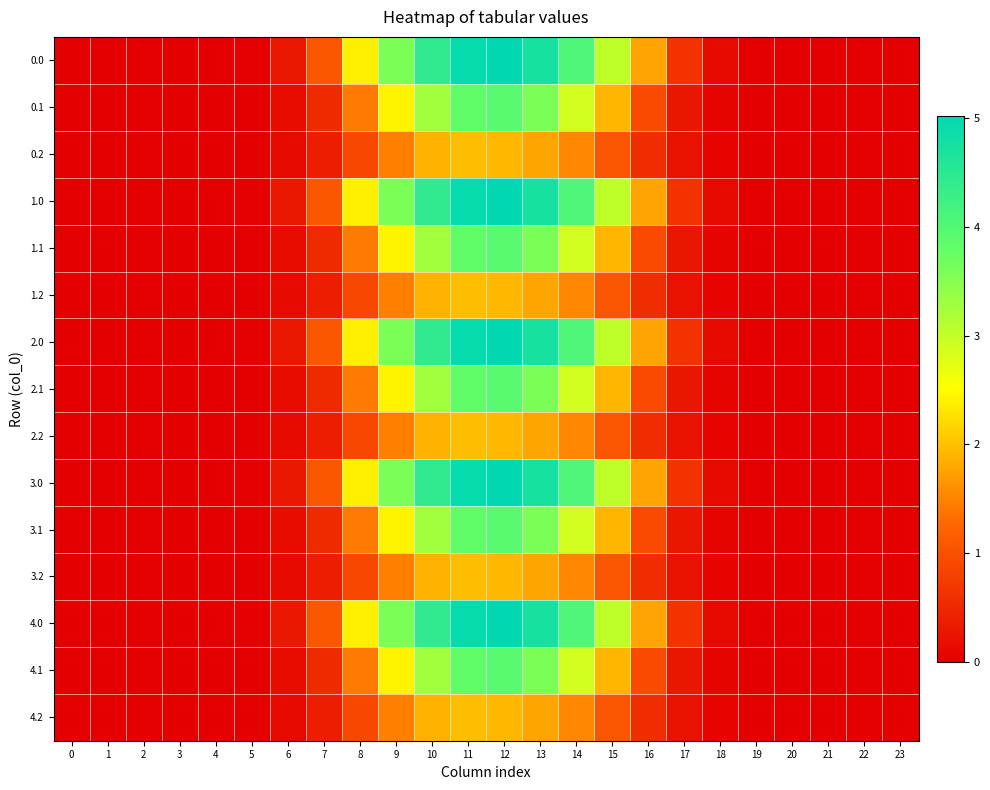

Rank the series by their maximum value, from lowest to highest.

0.2, 1.2, 2.2, 3.2, 4.2, 0.1, 1.1, 2.1, 3.1, 4.1, 0.0, 1.0, 2.0, 3.0, 4.0